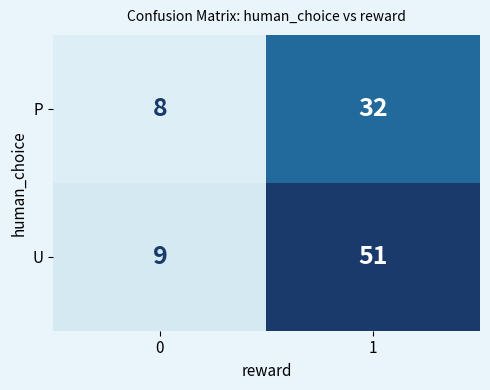

What value does the U series have at 1, to the nearest 10?

50